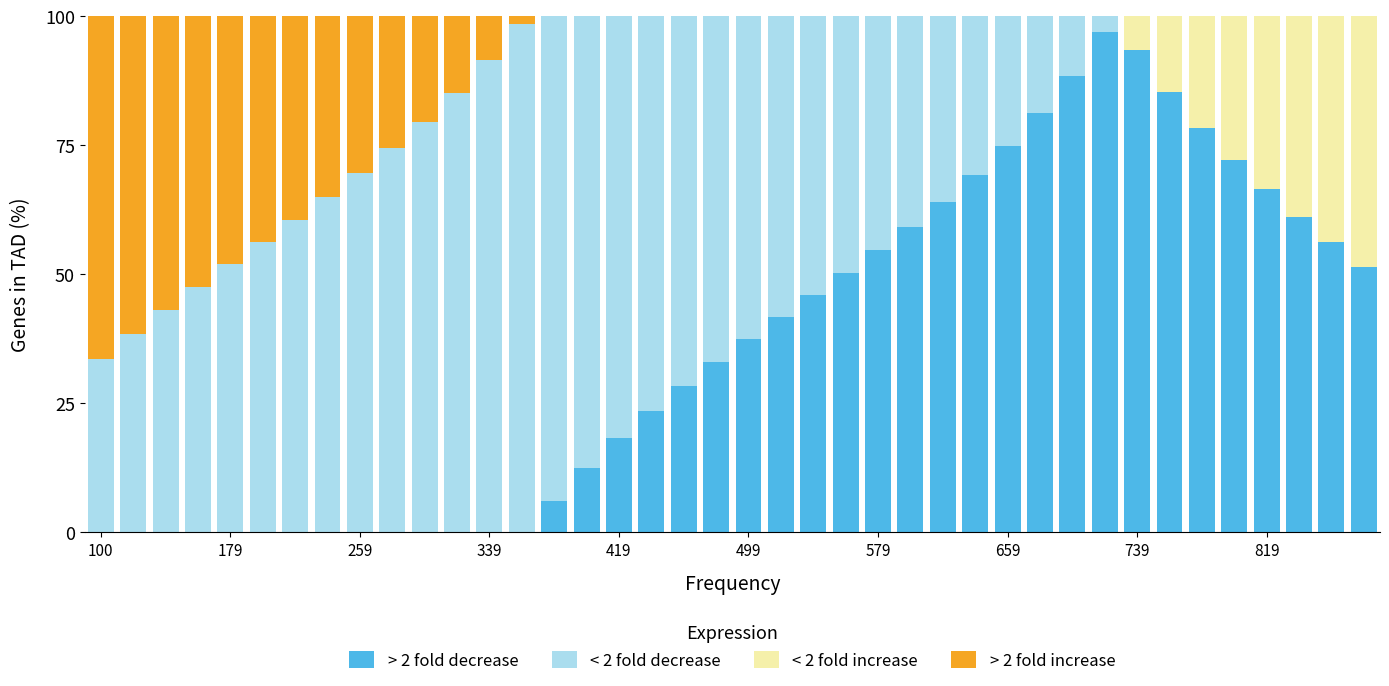

What is the sum of all > 2 fold decrease values?

1451.3